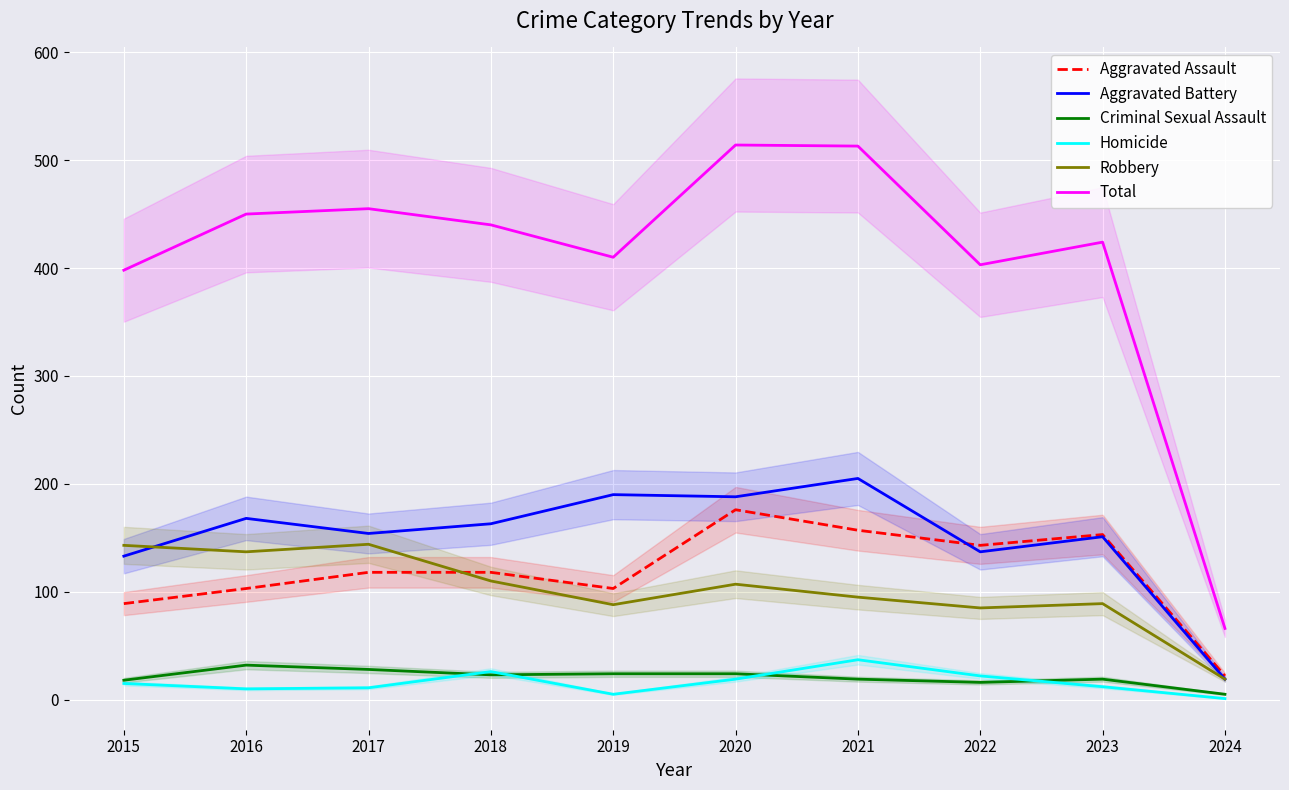

Where is Criminal Sexual Assault nearest to the value 18?

2015